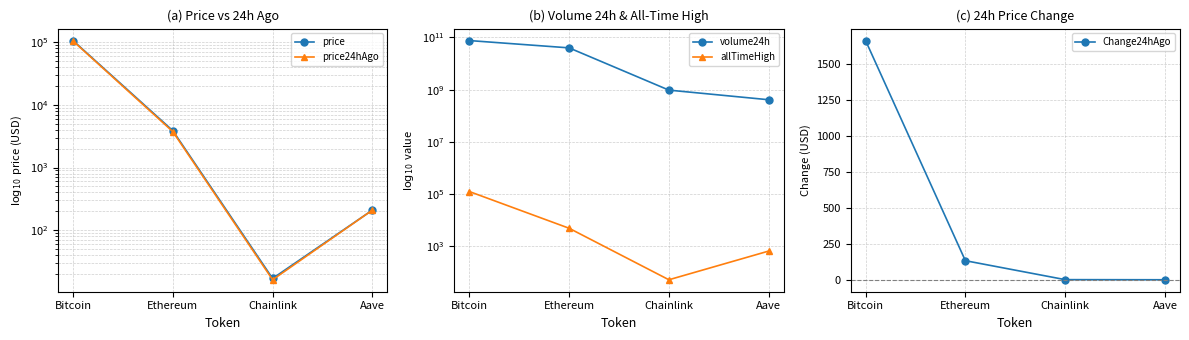

Which series changed the most between Bitcoin and Aave?

volume24h